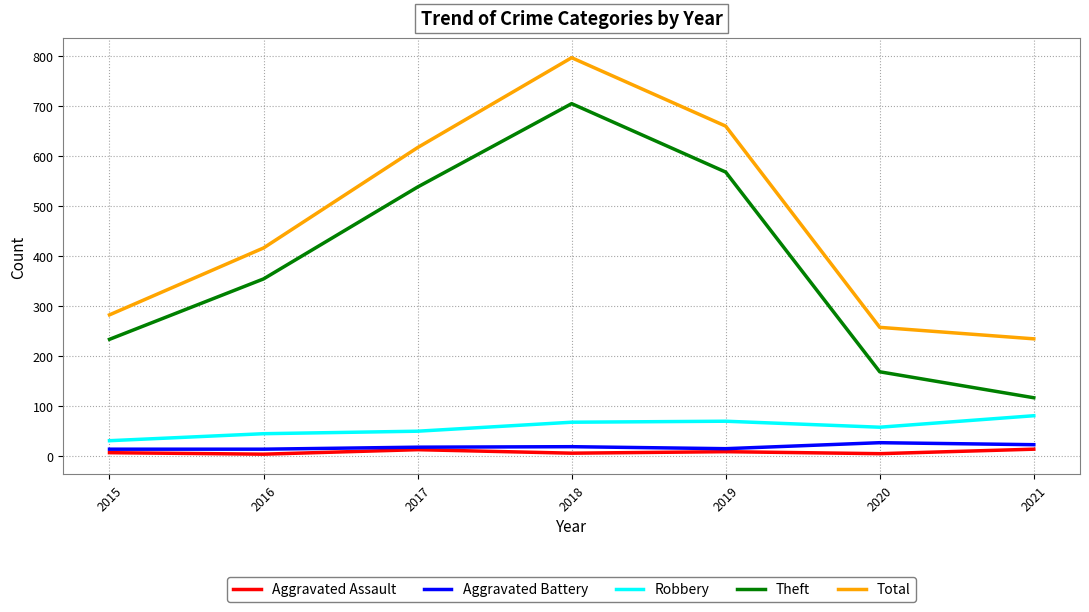

At which category is the sum across all series the highest?

2018